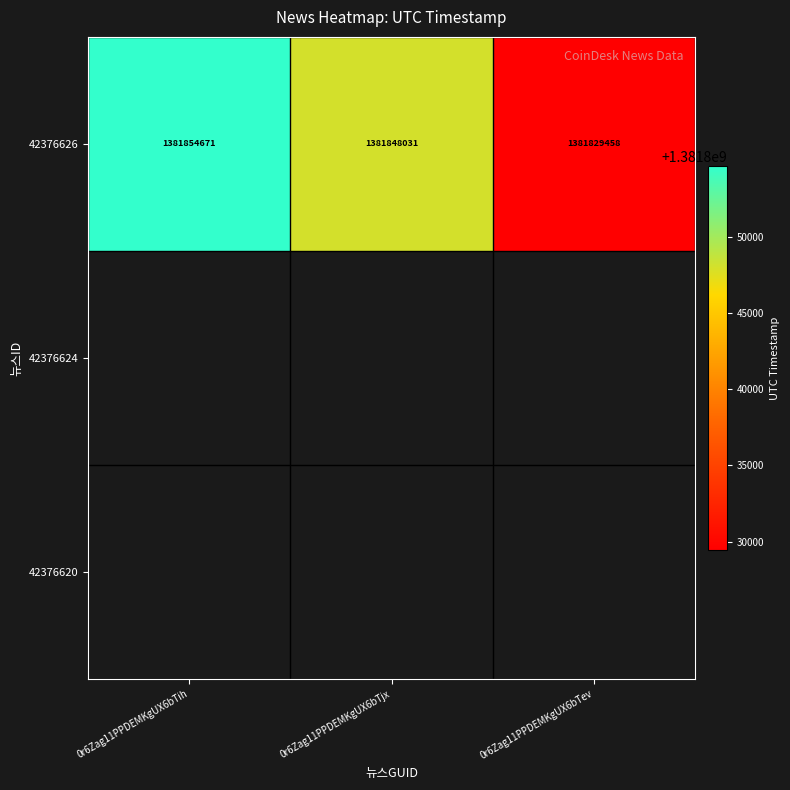

Reading left to right, list all the values displayed in this chart.

0r6Zag11PPDEMKgUX6bTih=1381854671	0r6Zag11PPDEMKgUX6bTjx=1381848031	0r6Zag11PPDEMKgUX6bTev=1381829458